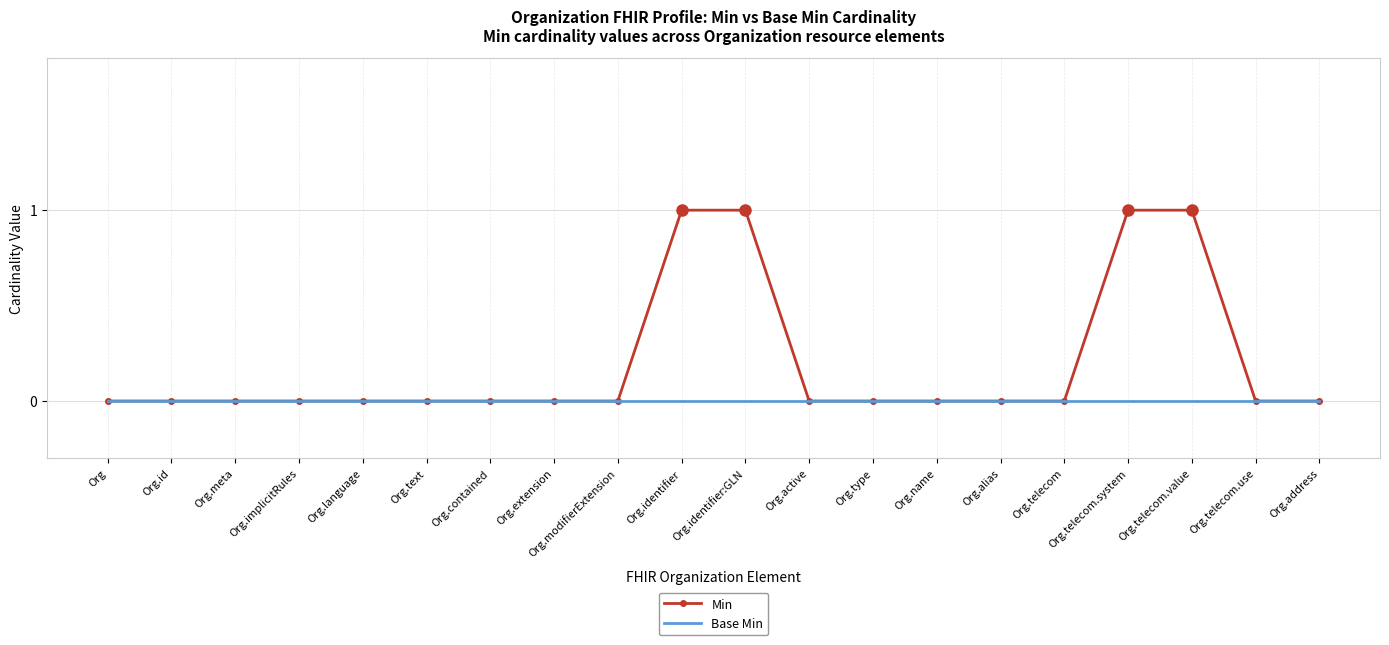

What position from the right is Org.alias?

6